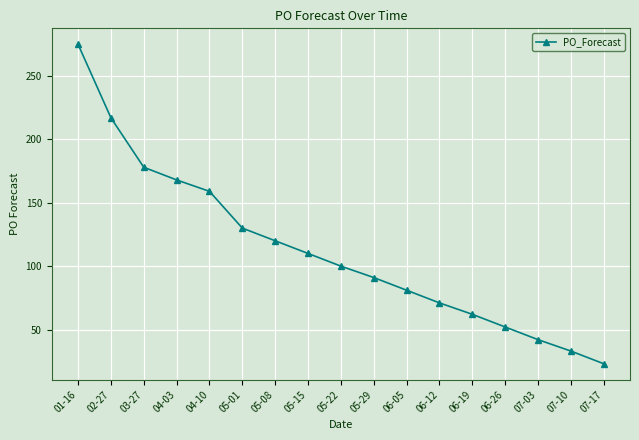

True or false: the data shows 42 at 07-03.

True